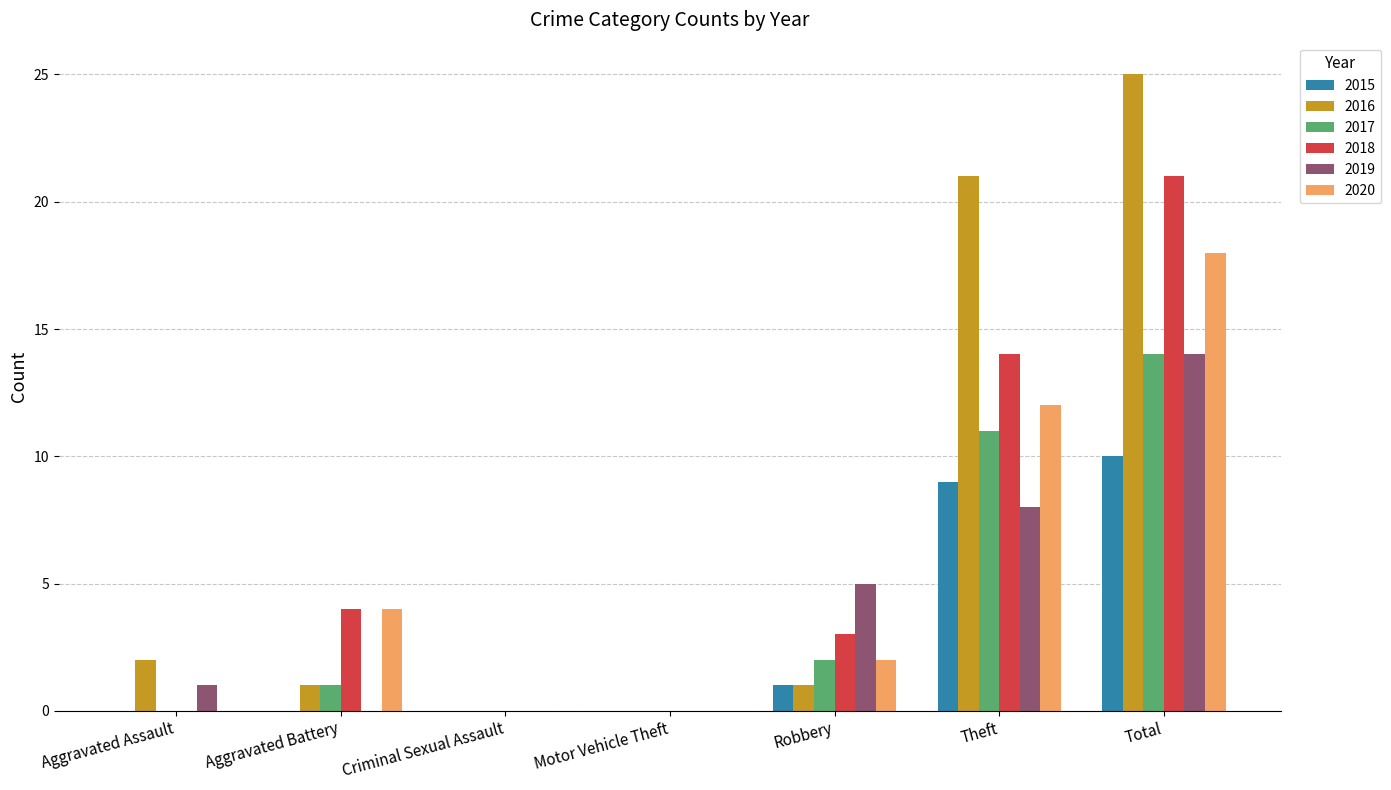

Is the value of 2018 at Motor Vehicle Theft greater than the value of 2017 at Aggravated Battery?

No